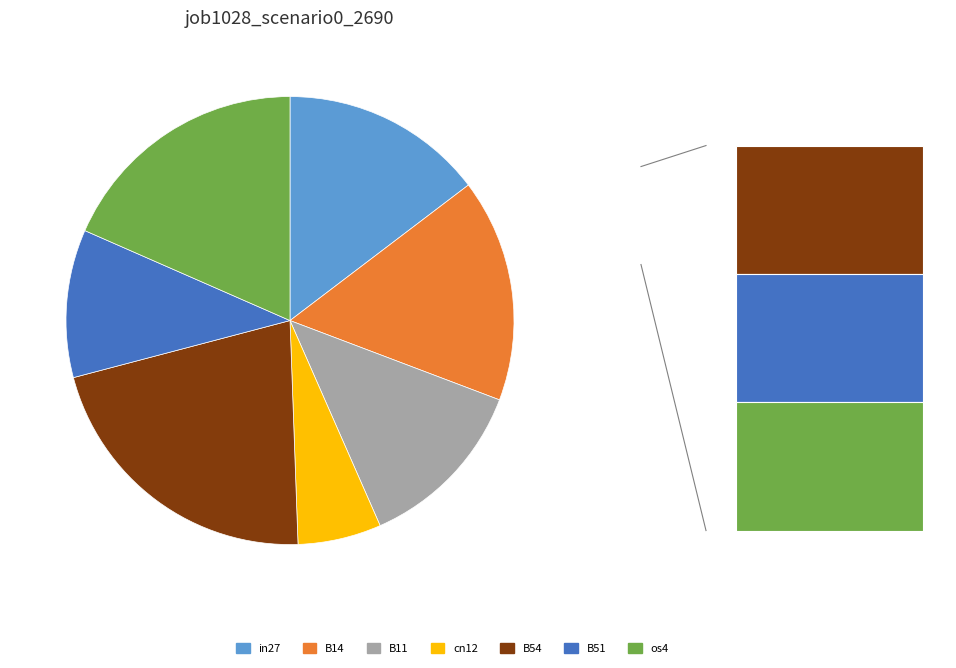

How much of the chart is everything except B14?

83.9%